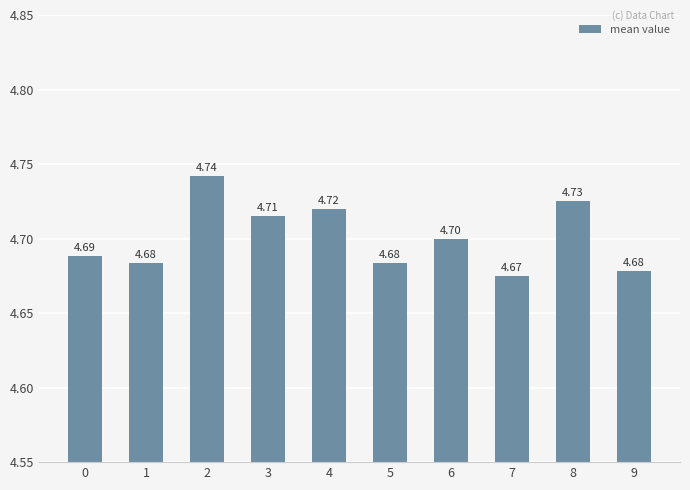

Which category has the highest value across all series?

2